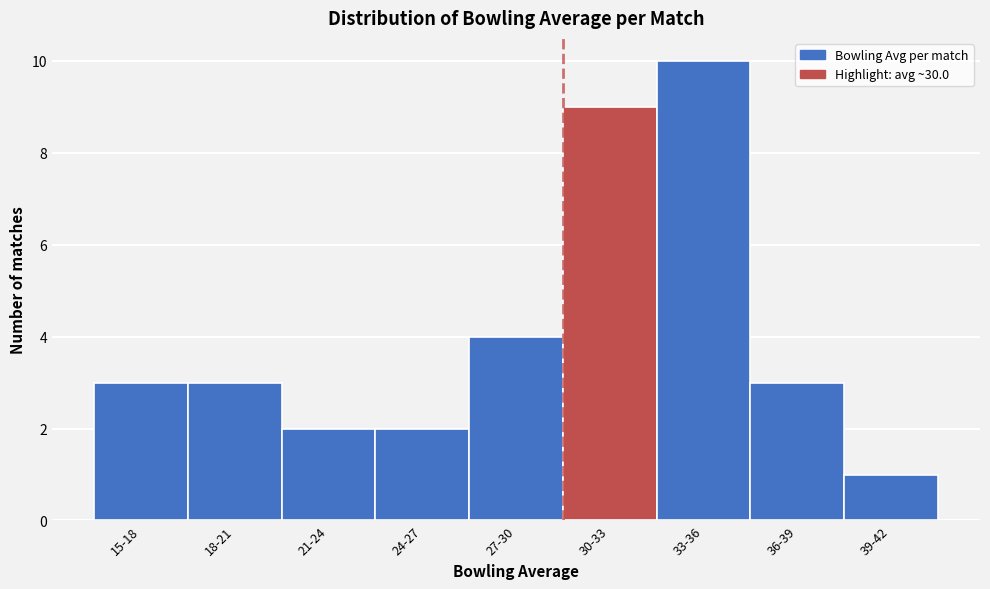

Reading left to right, transcribe all the data shown in this chart.

3	3	2	2	4	9	10	3	1